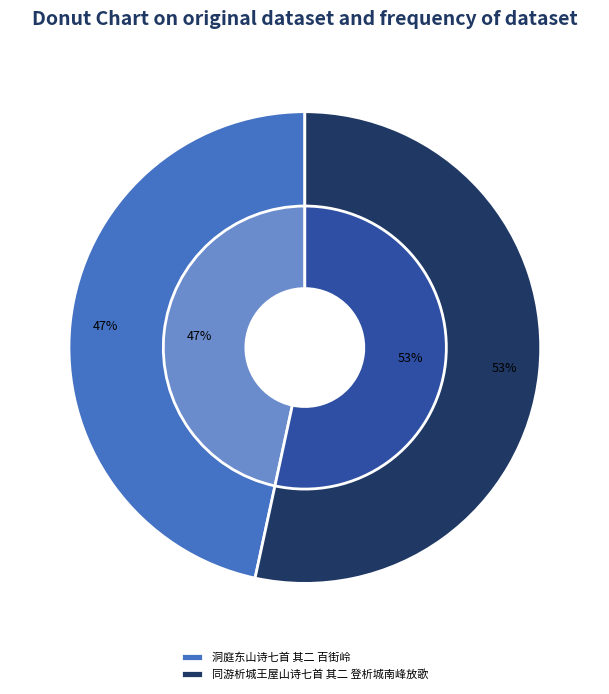

True or false: 洞庭东山诗七首 其二 百街岭 accounts for 60% of the total.

False